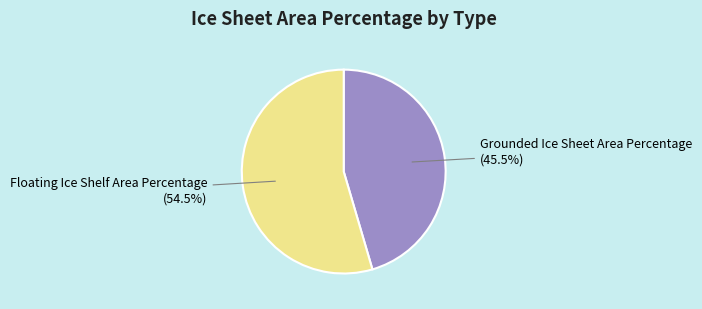

Rank the categories by value from lowest to highest.

Grounded Ice Sheet Area Percentage, Floating Ice Shelf Area Percentage